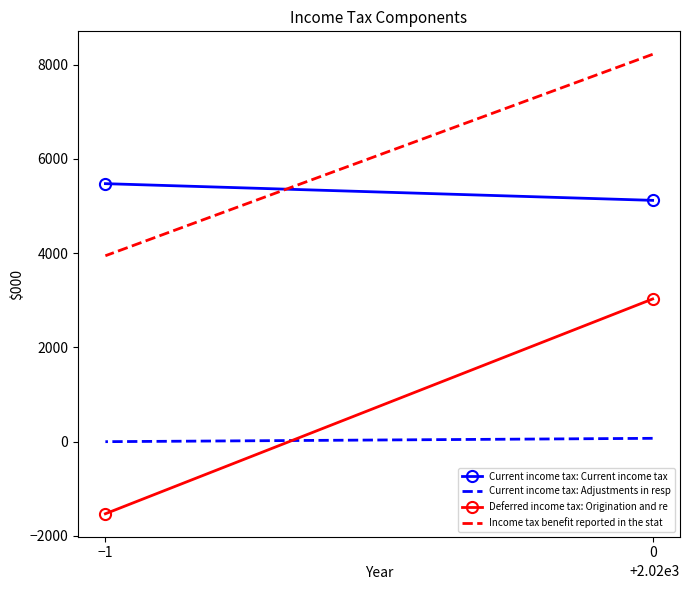

What is the greatest value displayed?

8217